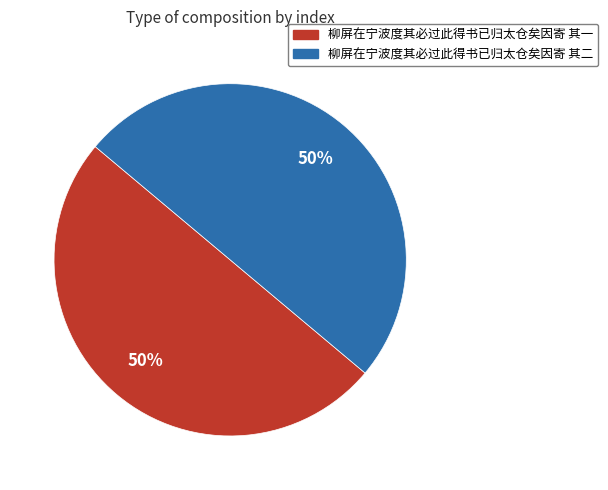

To the nearest percent, what is the average slice percentage?

50%